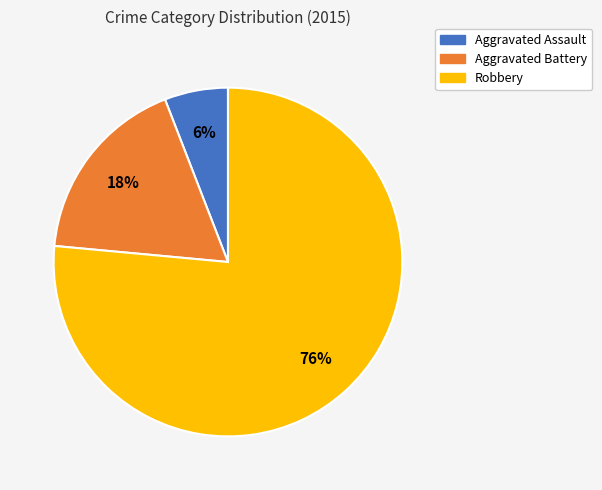

Is the sum of Aggravated Battery and Aggravated Assault greater than half?

No